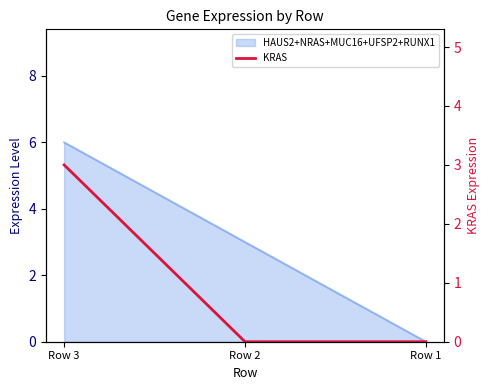

What is the difference between the values at Row 3 and Row 2?

3